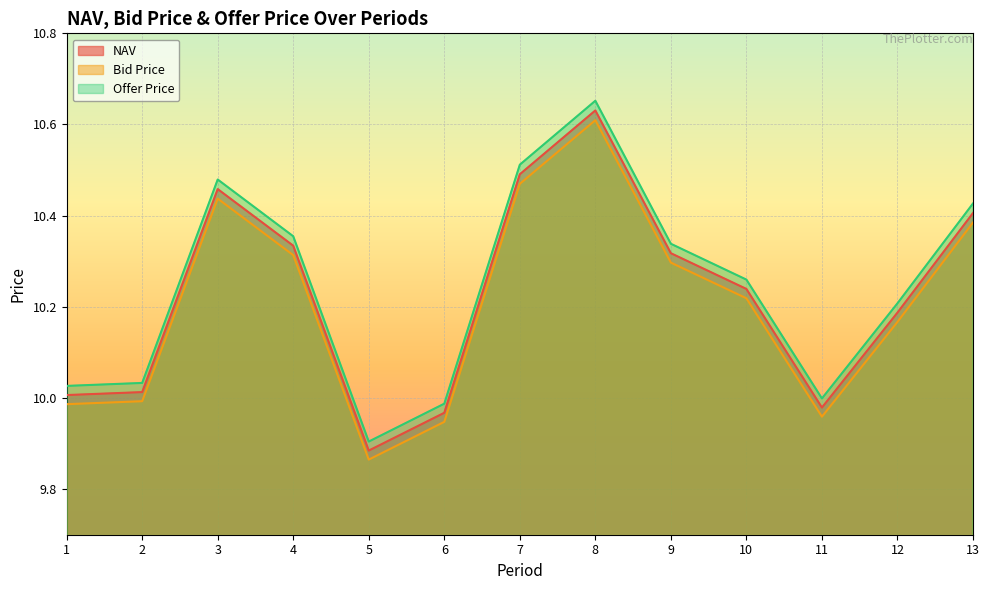

Where does the Offer Price series first go above 10?

1